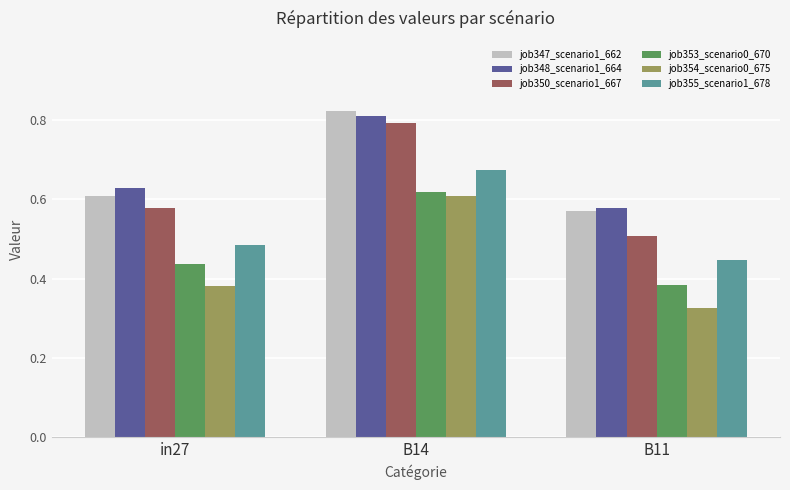

What is the difference between the maximum and second lowest values in the job347_scenario1_662 series?

0.2